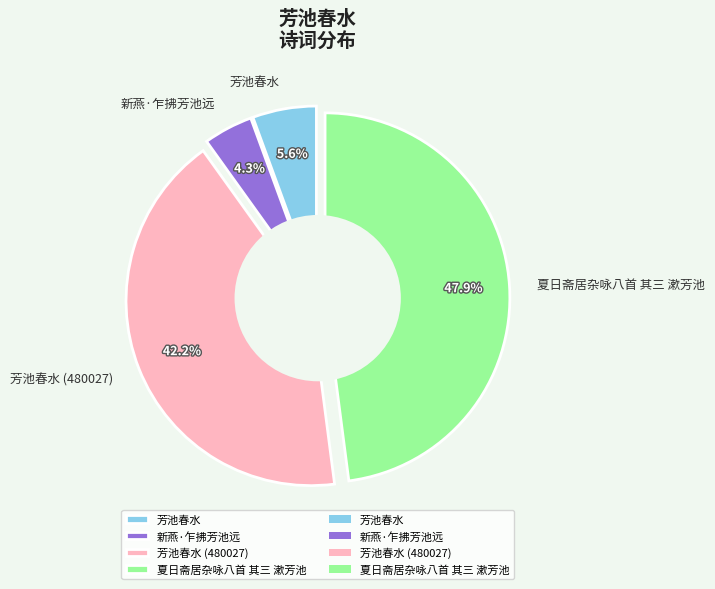

The 夏日斋居杂咏八首 其三 漱芳池 slice represents 48% of the pie. True or false?

True